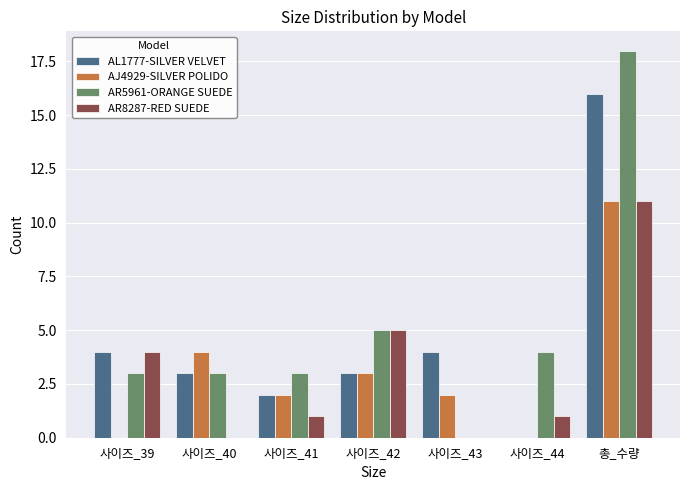

What is the average value of the AR8287-RED SUEDE series?

3